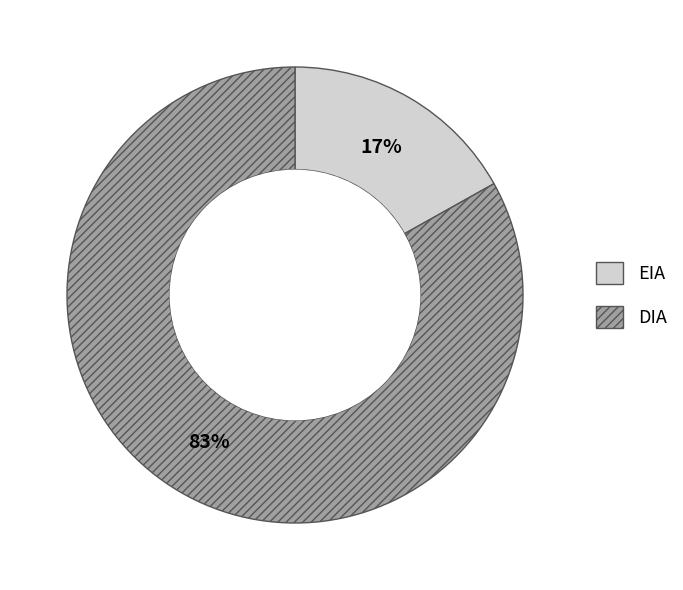

True or false: EIA accounts for 17% of the total.

True